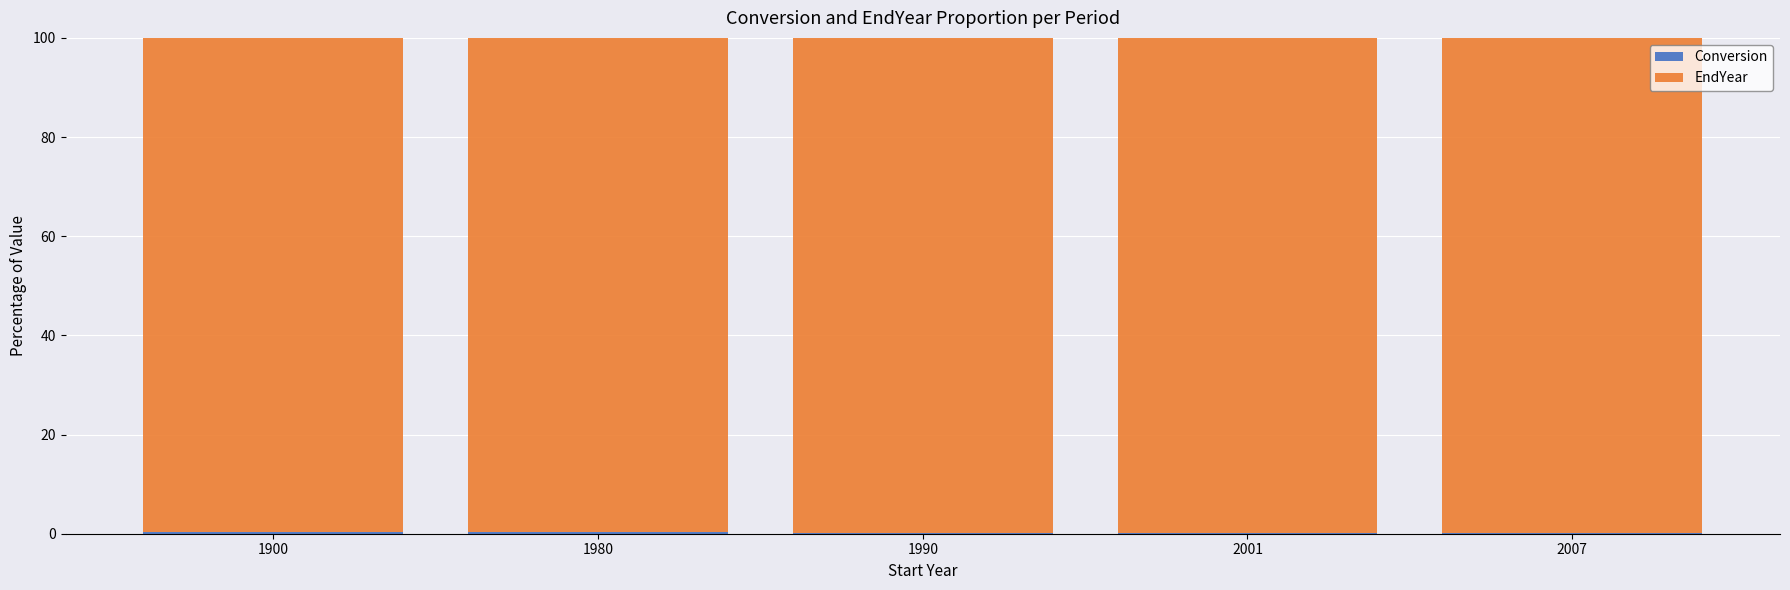

At how many categories does at least one series exceed 81?

5